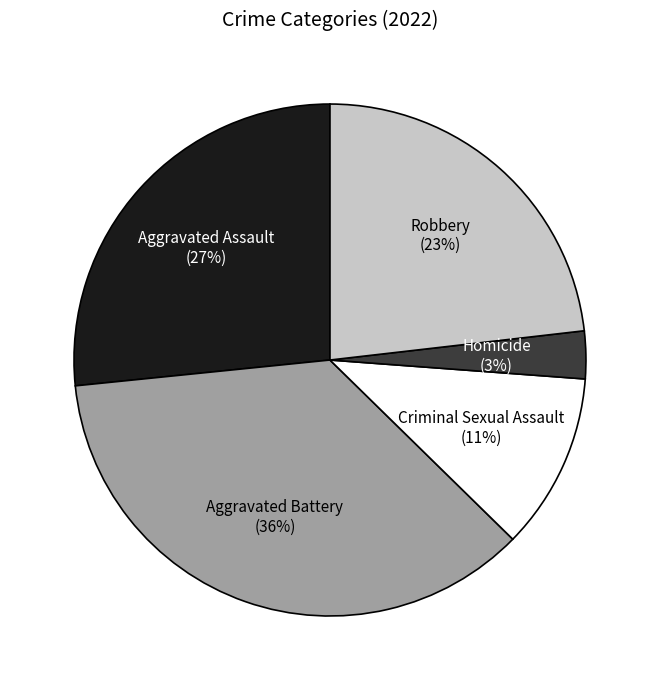

To the nearest percent, what is the difference between the largest and smallest slice percentages?

33%